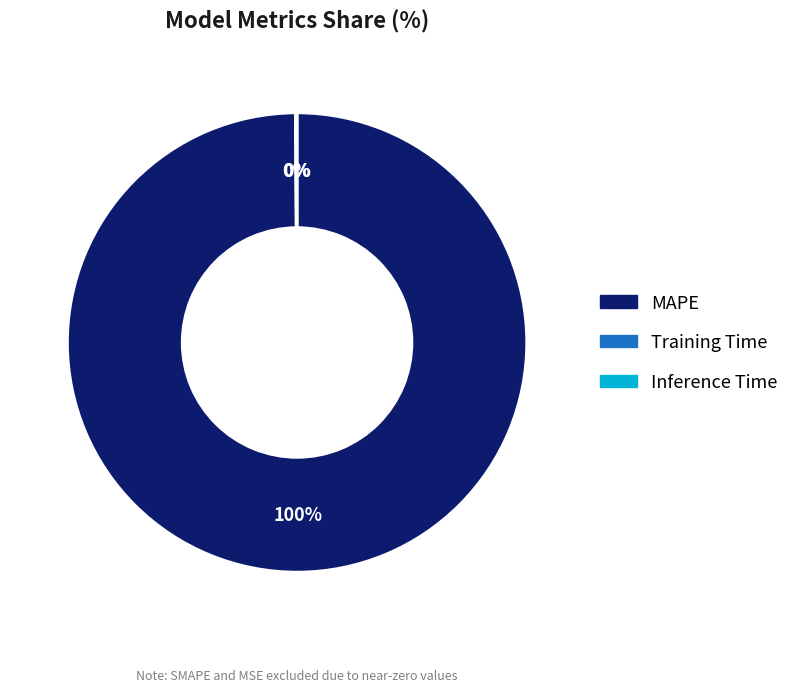

What percentage is the MAPE slice, to the nearest percent?

100%